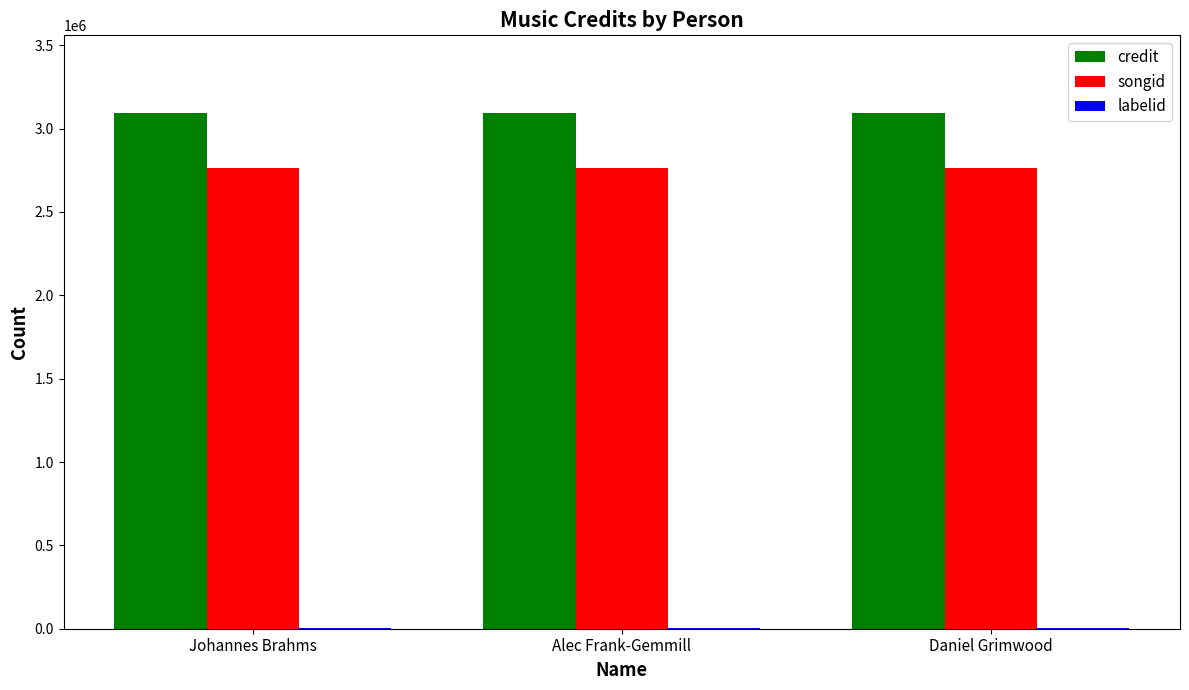

Are the bars horizontal?

No